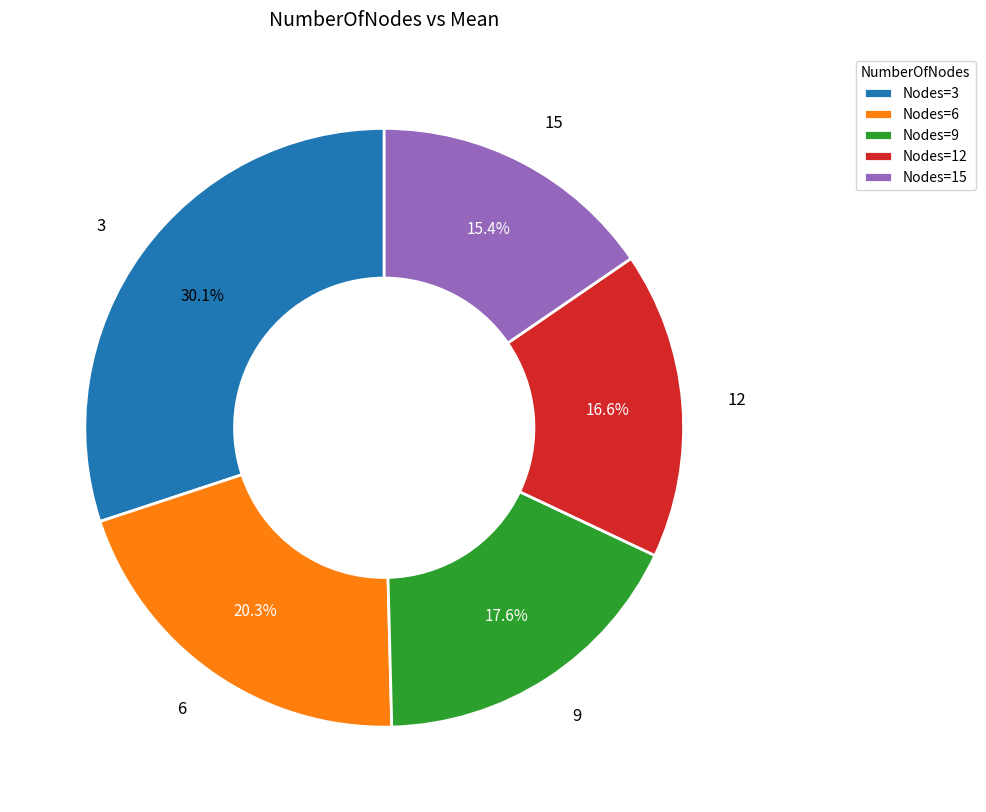

Rank the categories by value from lowest to highest.

15, 12, 9, 6, 3